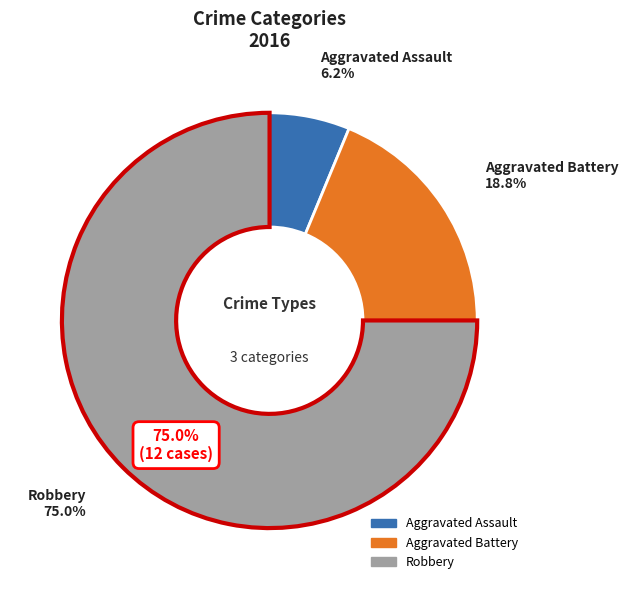

Does Robbery represent more than half of the total?

Yes